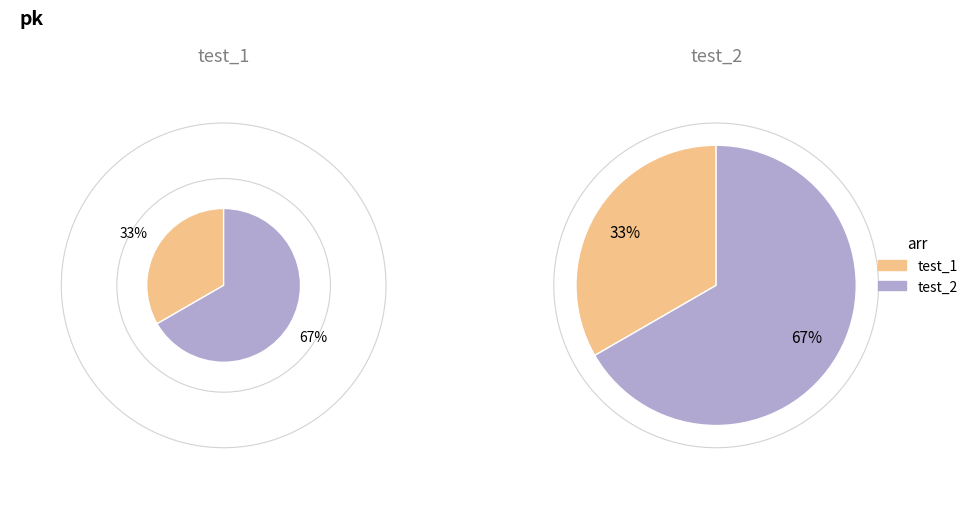

Is there a majority slice in this chart?

Yes